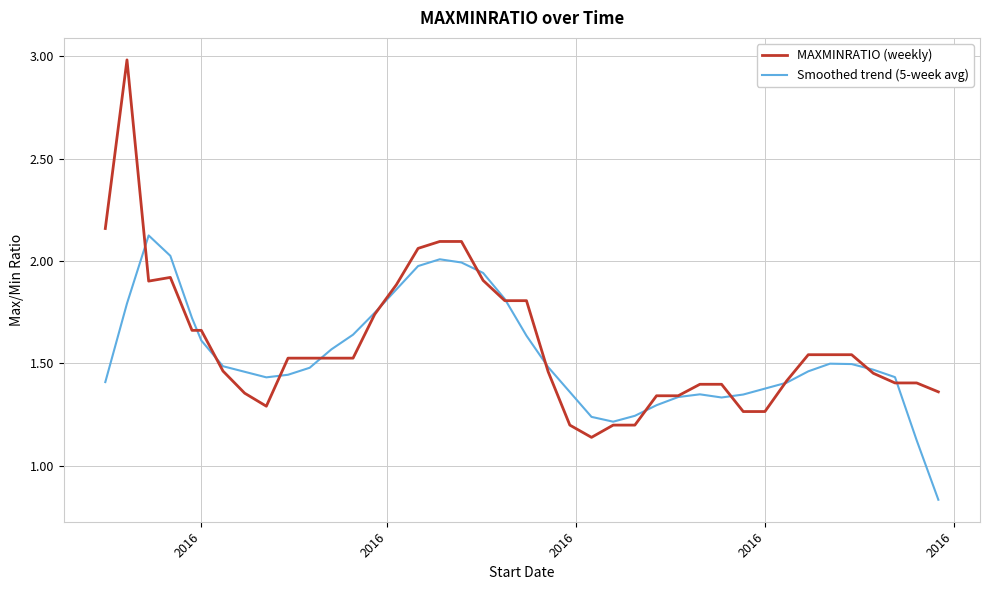

What is the greatest value displayed?

3.0